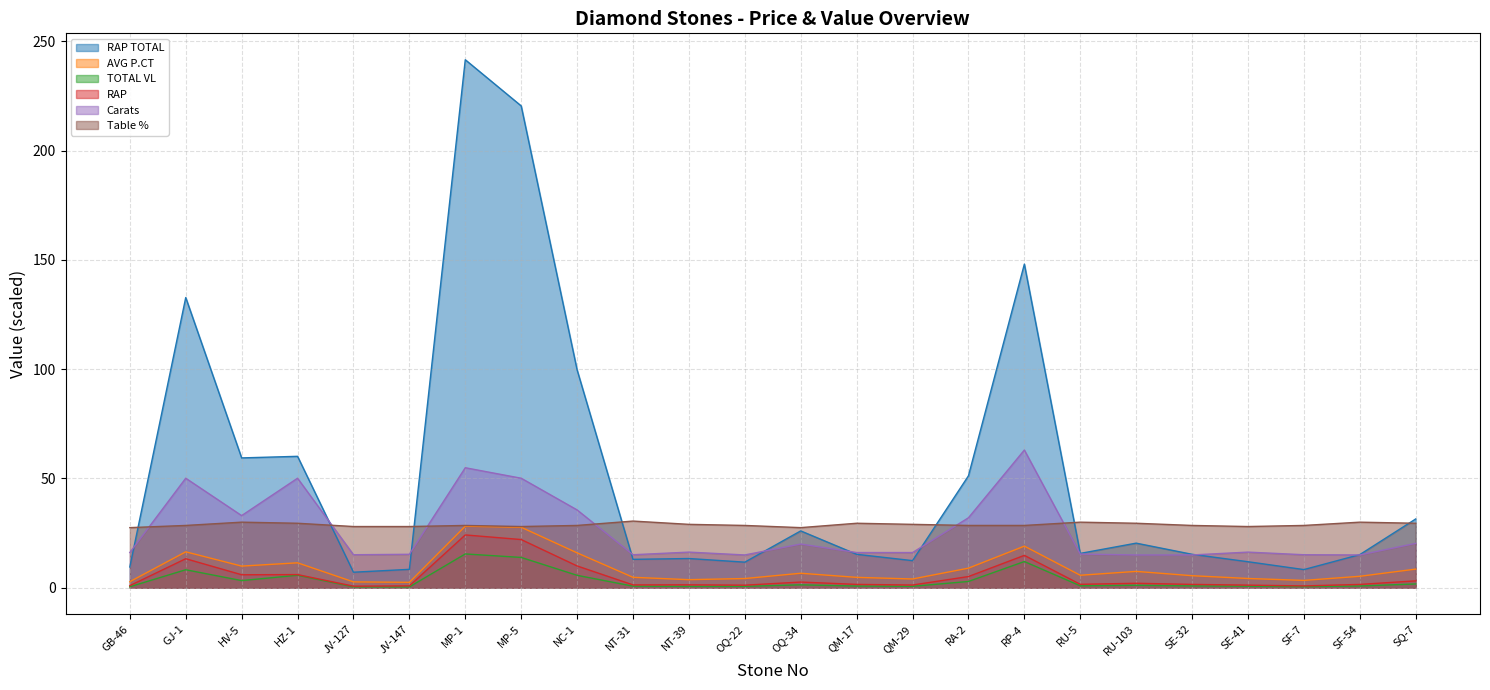

Reading left to right, transcribe all the data shown in this chart.

RAP TOTAL: 9.5	132.8	59.4	60.1	7.1	8.4	241.6	220.4	99.7	13.0	13.4	11.7	26.0	15.3	12.4	51.2	148.1	15.7	20.4	15.3	11.9	8.3	15.2	31.5
AVG P.CT: 2.8	16.4	9.9	11.4	2.7	2.5	28.2	27.7	16.0	4.8	3.7	4.2	6.6	4.8	4.0	9.0	19.0	5.7	7.5	5.5	4.2	3.4	5.2	8.5
TOTAL VL: 0.4	8.2	3.3	5.7	0.4	0.4	15.5	13.9	5.7	0.7	0.6	0.6	1.3	0.8	0.6	2.9	12.0	0.9	1.1	0.8	0.7	0.5	0.8	1.7
RAP: 0.9	13.3	5.9	6.0	0.7	0.8	24.2	22.0	10.0	1.3	1.3	1.2	2.6	1.5	1.2	5.1	14.8	1.6	2.0	1.5	1.2	0.8	1.5	3.1
Carats: 16.1	50.1	33.0	50.1	15.1	15.3	54.9	50.1	35.6	15.1	16.3	15.0	20.0	16.1	16.1	32.0	63.0	15.4	15.0	15.0	16.3	15.1	15.0	20.3
Table %: 27.5	28.5	30.0	29.5	28.0	28.0	28.5	28.0	28.5	30.5	29.0	28.5	27.5	29.5	29.0	28.5	28.5	30.0	29.5	28.5	28.0	28.5	30.0	29.5